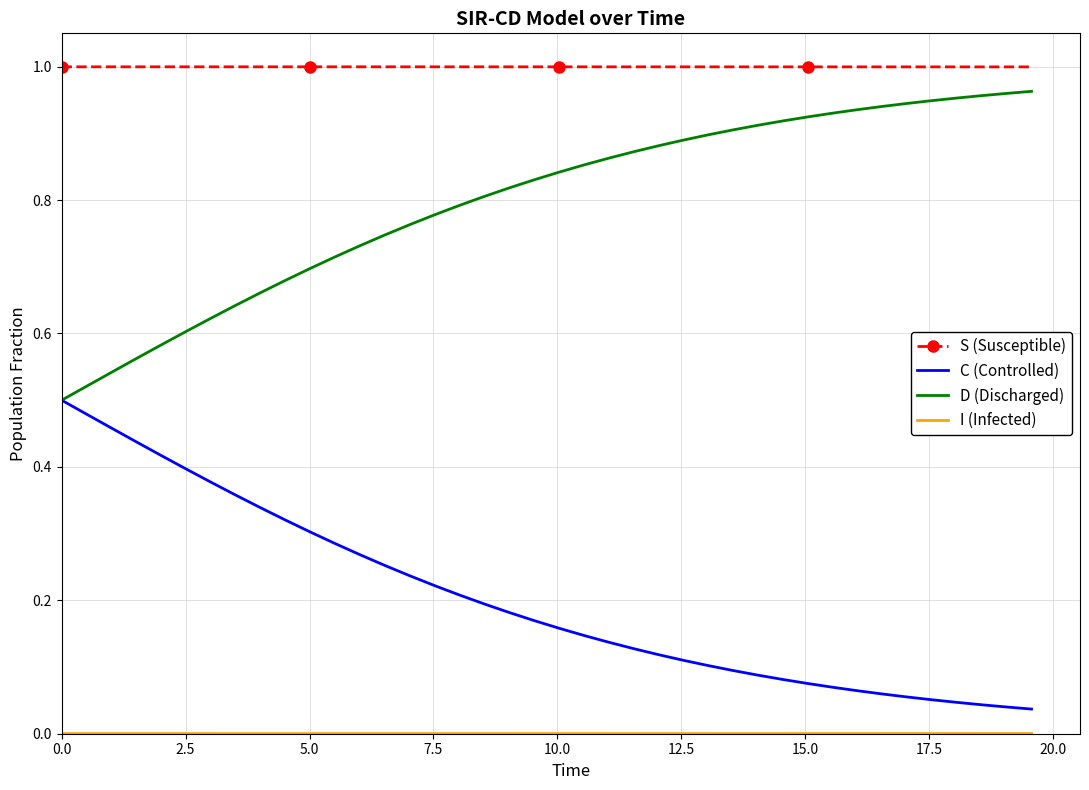

True or false: S (Susceptible) and D (Discharged) intersect in this chart.

False